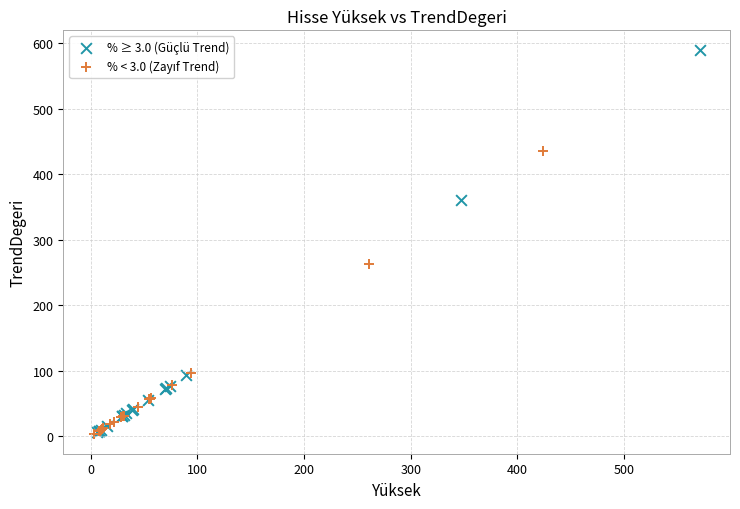

Which series reaches the maximum Y coordinate?

% ≥ 3.0 (Güçlü Trend)